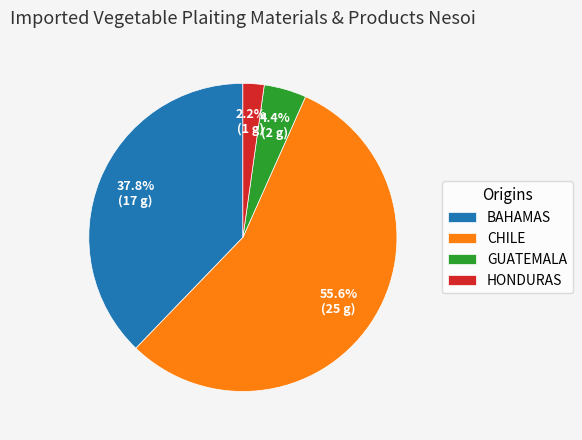

What is the smallest slice in the pie chart?

HONDURAS